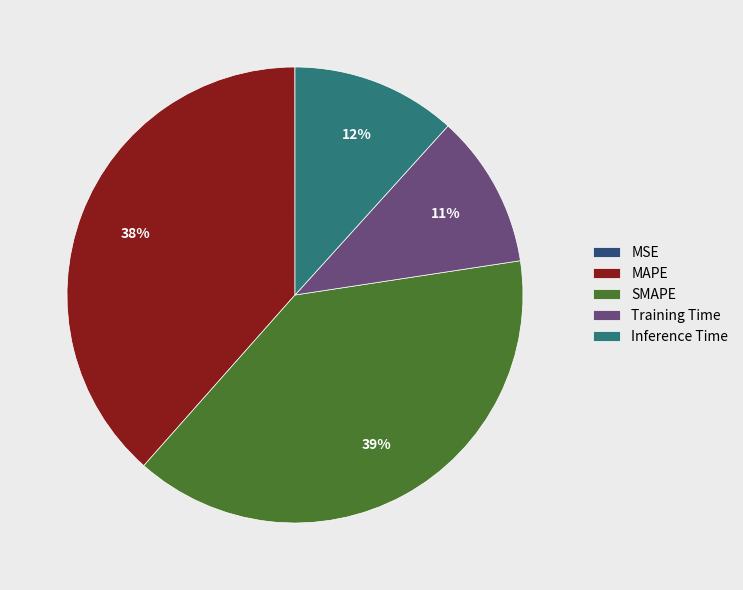

The SMAPE slice represents 53% of the pie. True or false?

False